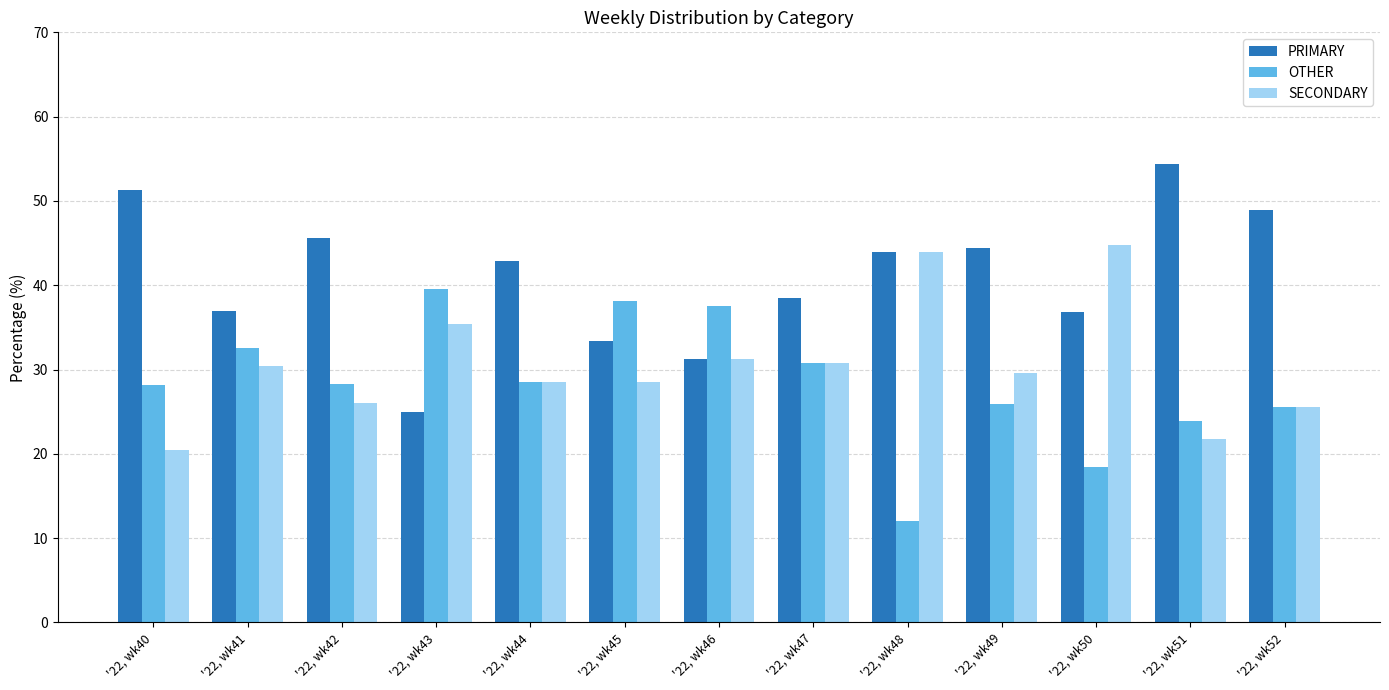

Rank the series at '22, wk41 from highest to lowest value.

PRIMARY, OTHER, SECONDARY